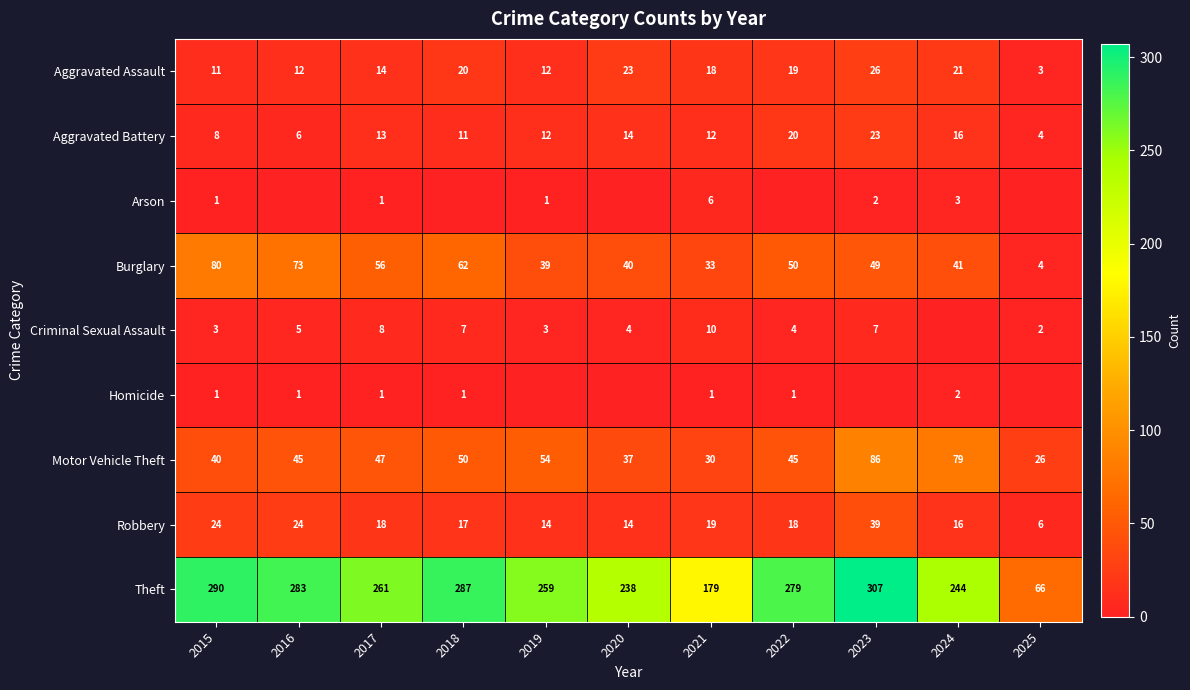

Is it true that Arson equals 1 at 2019?

True